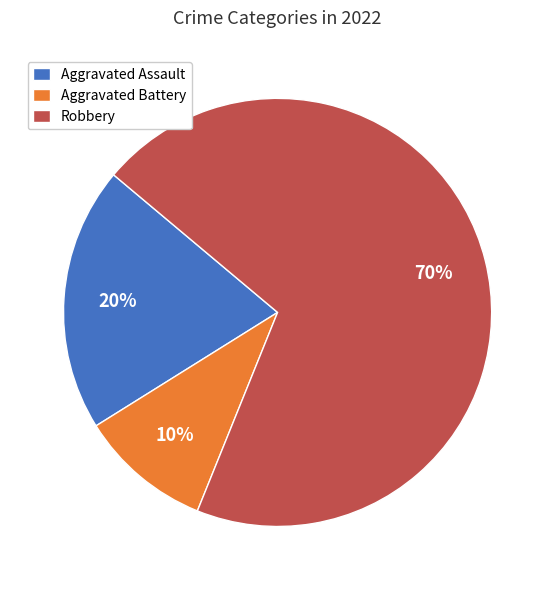

Is the sum of Aggravated Battery and Aggravated Assault greater than half?

No